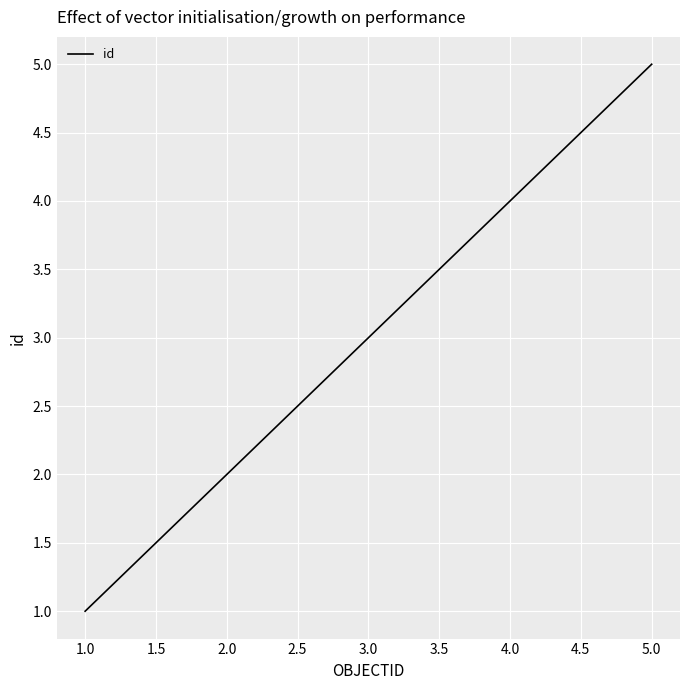

Count the number of categories in the chart.

5